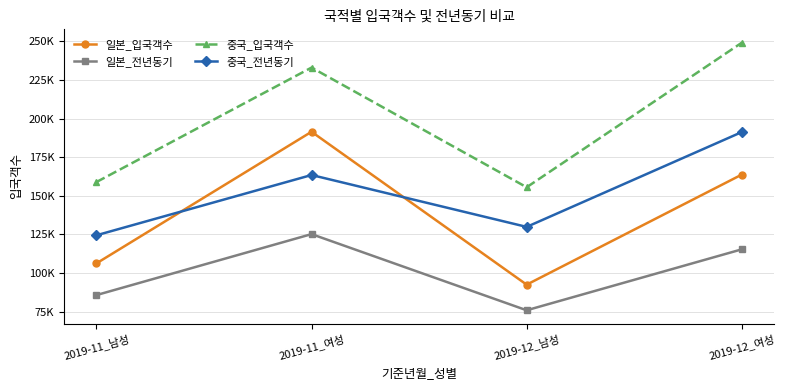

At which category does 일본_입국객수 reach its first local valley?

2019-12_남성